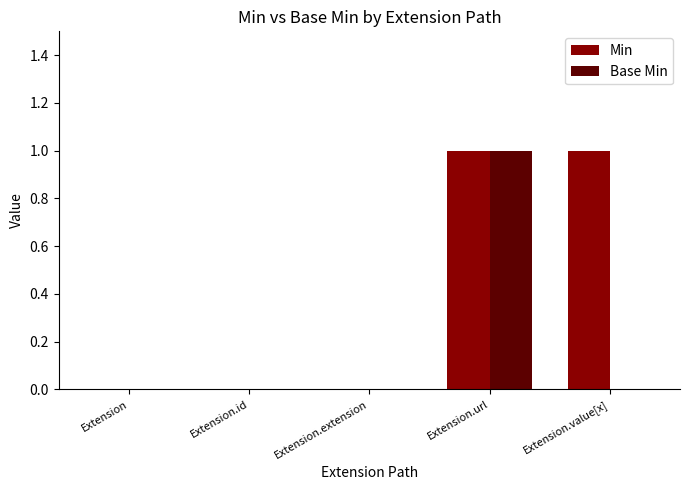

True or false: Base Min has a value of 0 at Extension.id.

True